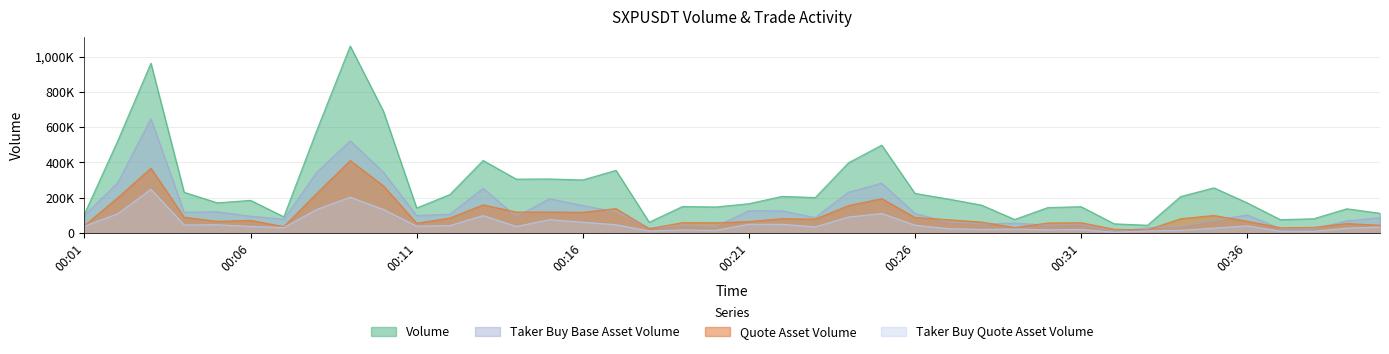

True or false: taker_buy_quote_asset_volume and taker_buy_base_asset_volume cross at least once.

False